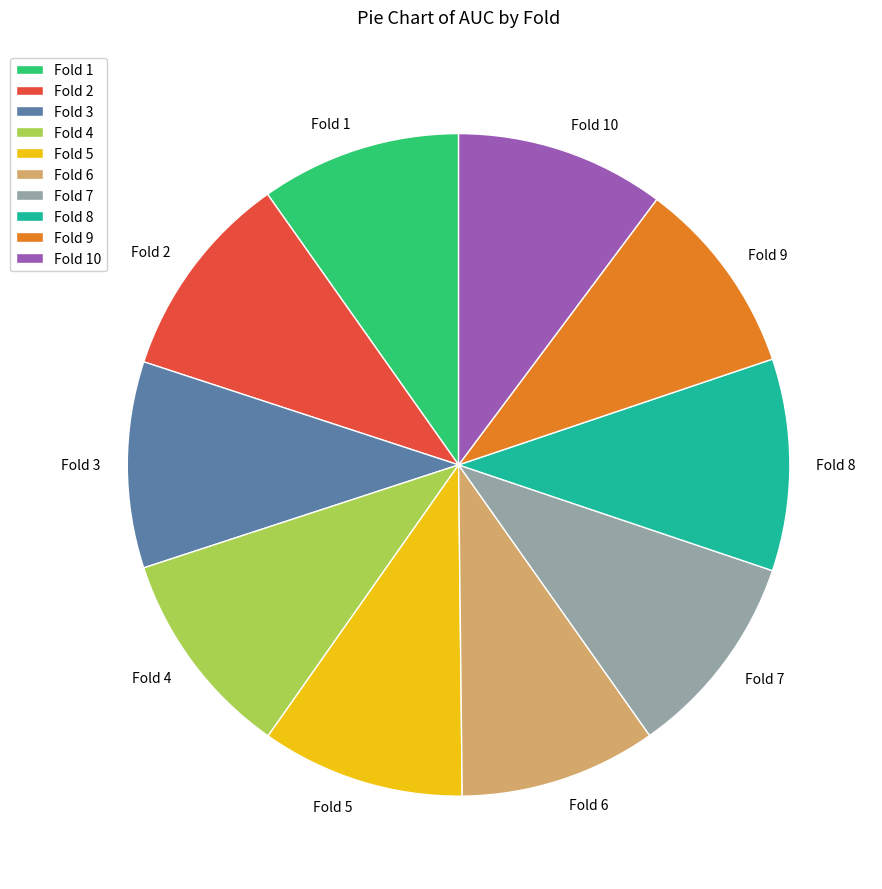

Count the number of slices in the pie.

10